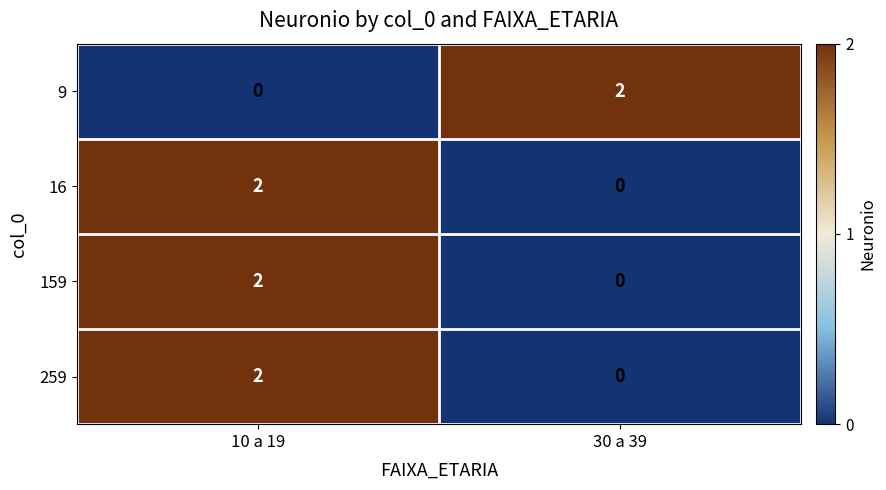

Is the value of 9 at 30 a 39 greater than the value of 259 at 30 a 39?

Yes